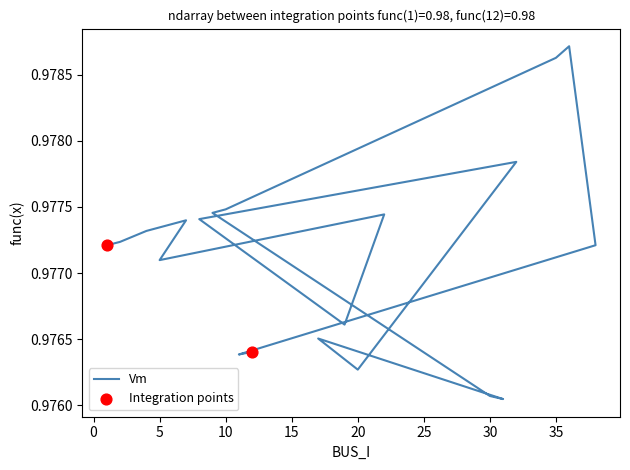

Between 31 and 32, which is larger?

32